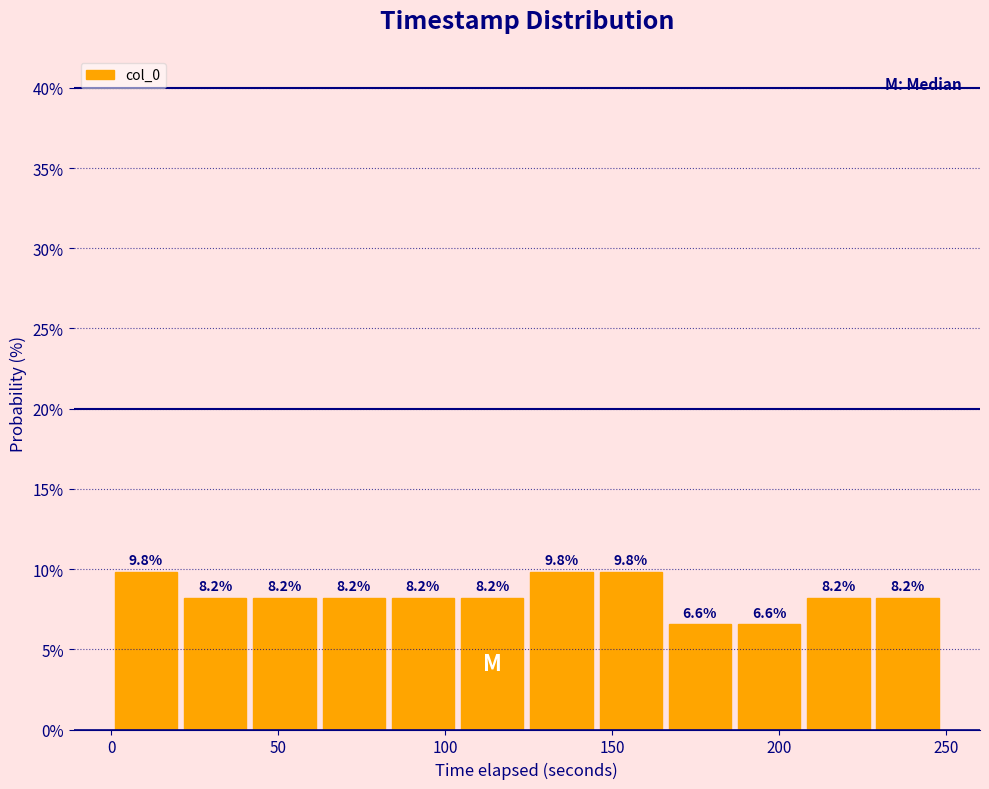

How tall is the bar that spans 125 to 145 on the x-axis? The bar edges are not printed on the chart, so give them approximately, as read against the axis.

9.8